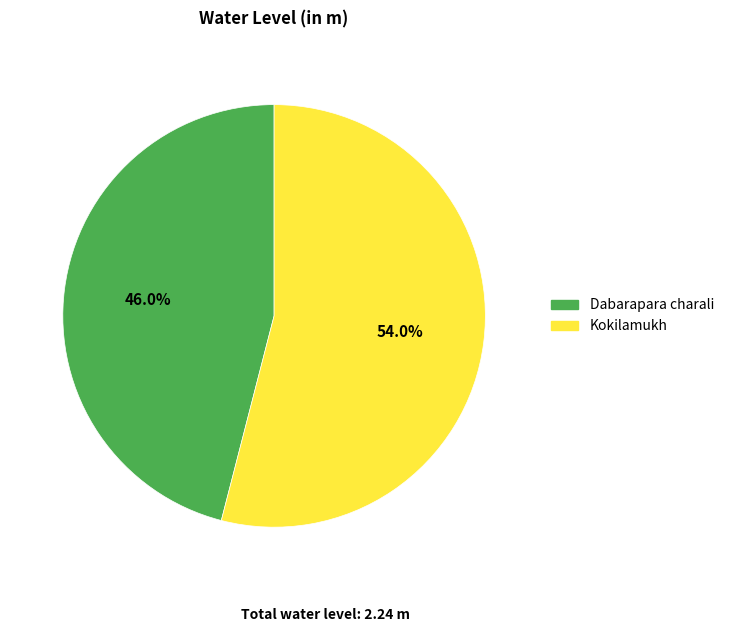

Combined, do Kokilamukh and Dabarapara charali account for over 50%?

Yes